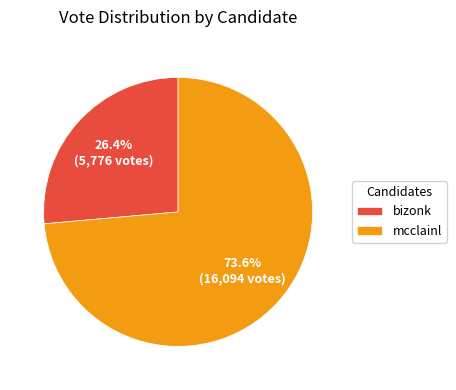

Does any single category account for the majority?

Yes